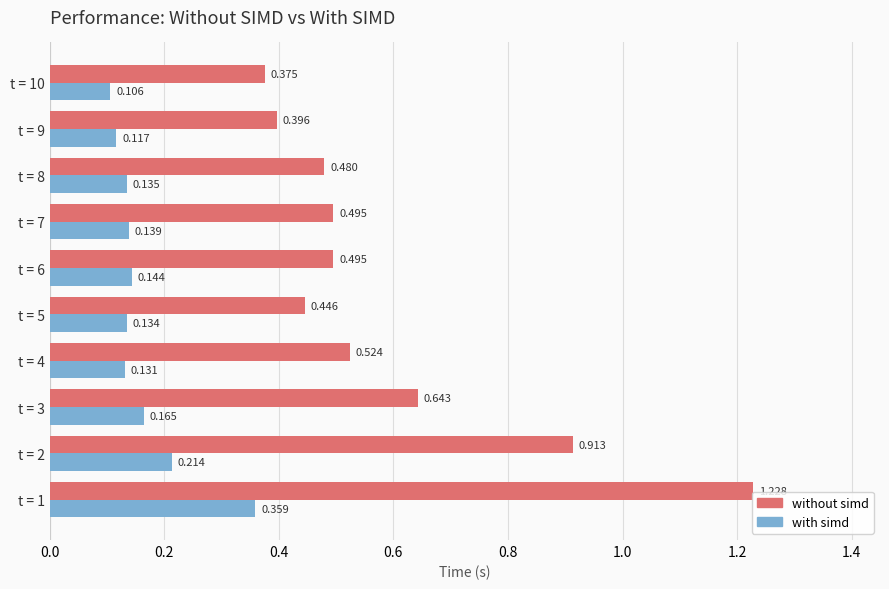

At how many categories does at least one series exceed 1?

1